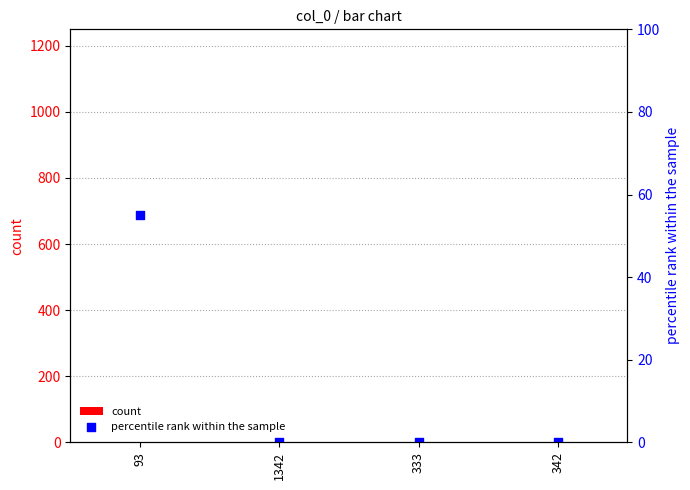

Is the value of count at 342 greater than the value of percentile rank within the sample at 1342?

Yes